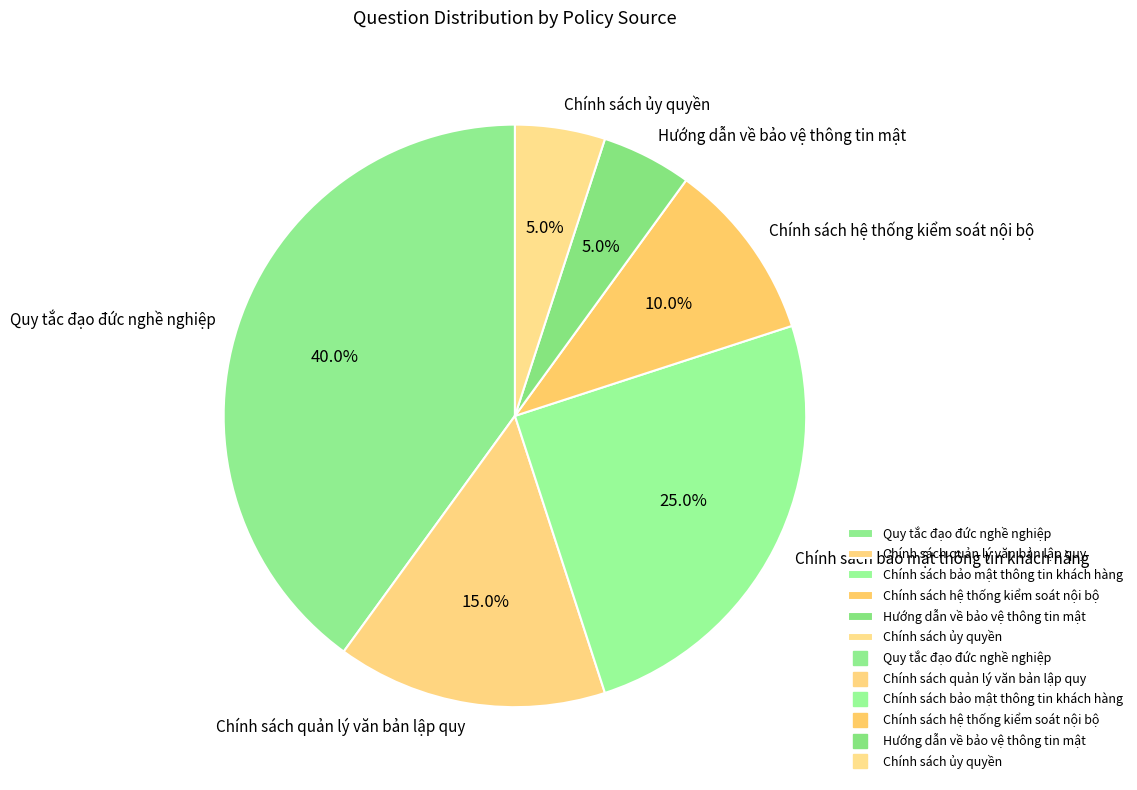

How many slices are in this pie chart?

6